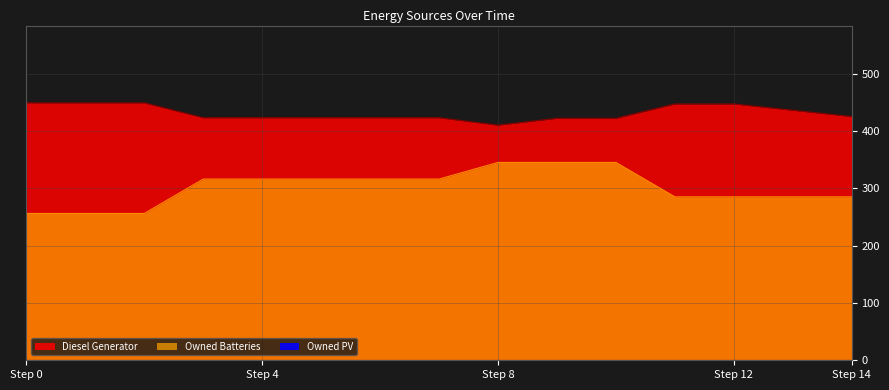

Rank the categories by Diesel Generator value from lowest to highest.

8, 9, 10, 3, 4, 5, 6, 7, 14, 13, 11, 12, 0, 1, 2